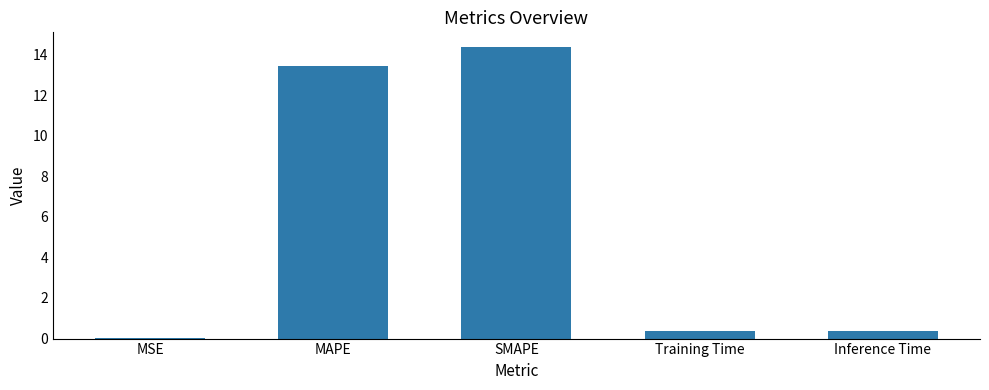

The chart shows a value of 8.3 at SMAPE. True or false?

False